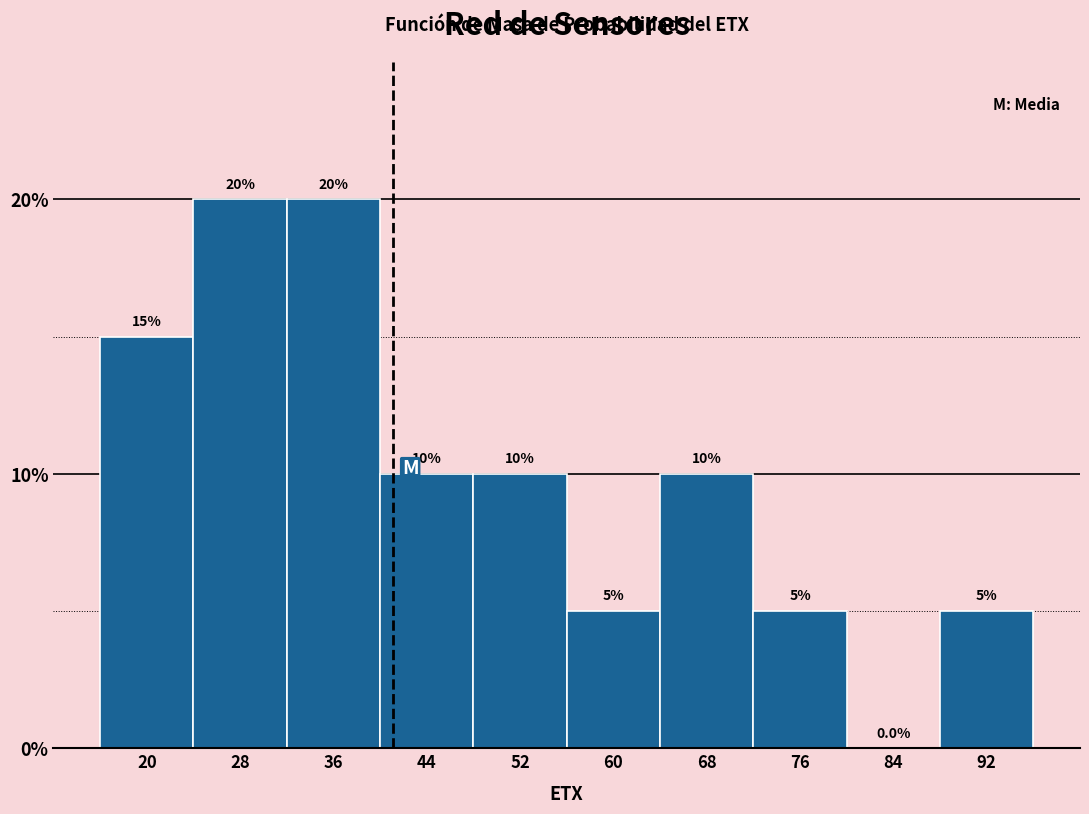

Reading left to right, list every bar in this chart as the range it spans on the x-axis followed by its height. The bar edges are not printed on the chart, so give them approximately, as read against the axis.

16 to 24: 15.0
24 to 32: 20.0
32 to 40: 20.0
40 to 48: 10.0
48 to 56: 10.0
56 to 64: 5.0
64 to 72: 10.0
72 to 80: 5.0
80 to 88: 0.0
88 to 96: 5.0